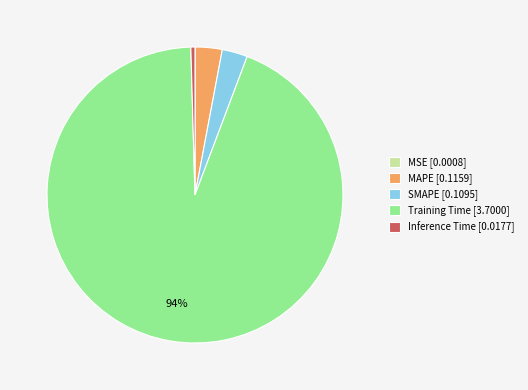

To the nearest percent, what portion does SMAPE represent?

3%